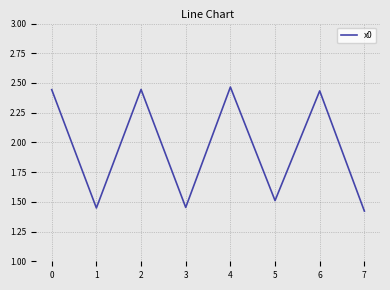

Which category has the highest value across all series?

4